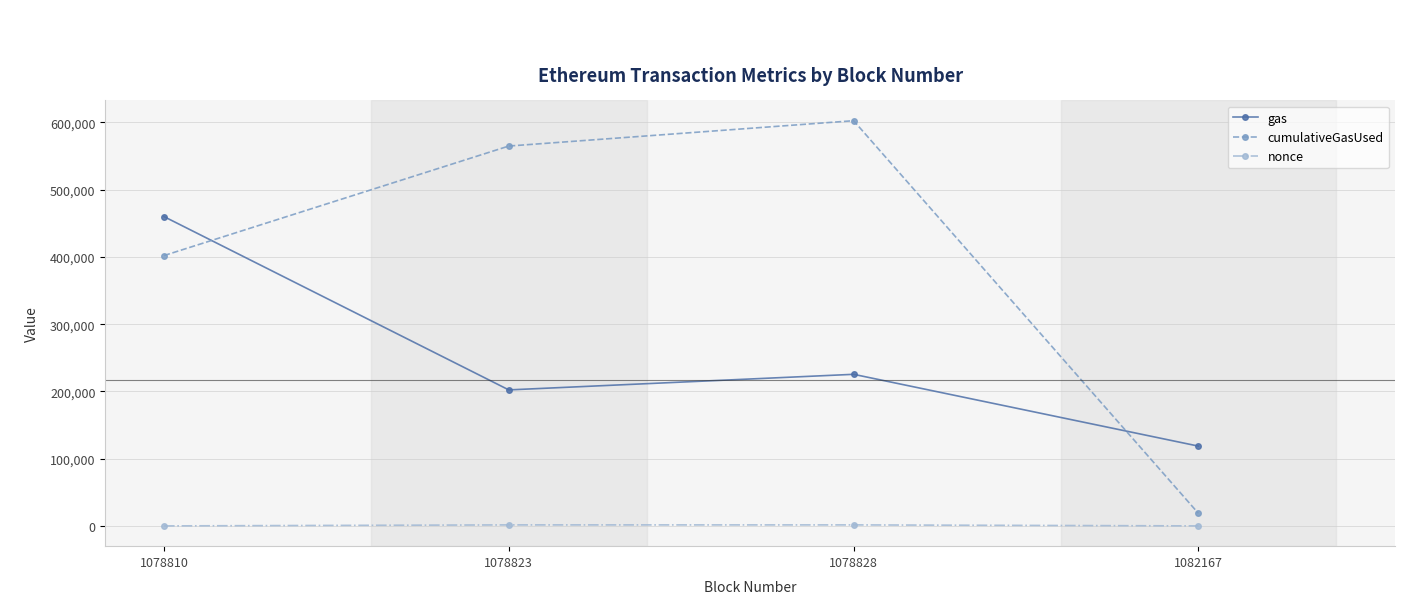

What is the average value of the cumulativeGasUsed series?

396975